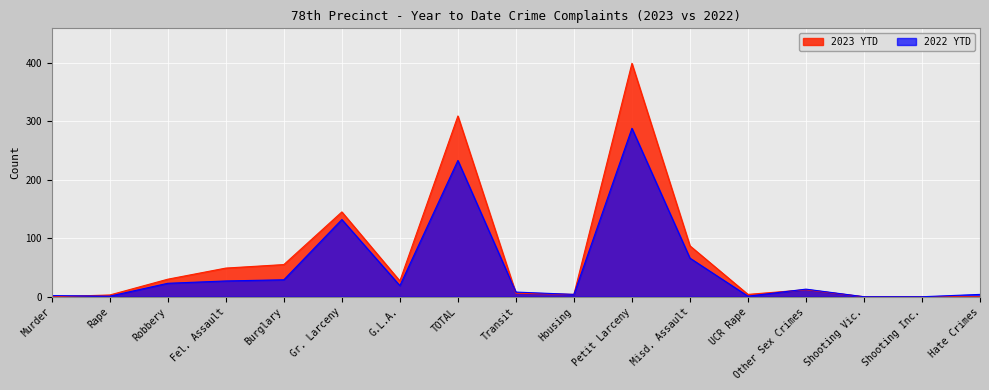

What is the highest value of the 2023 YTD series?

399